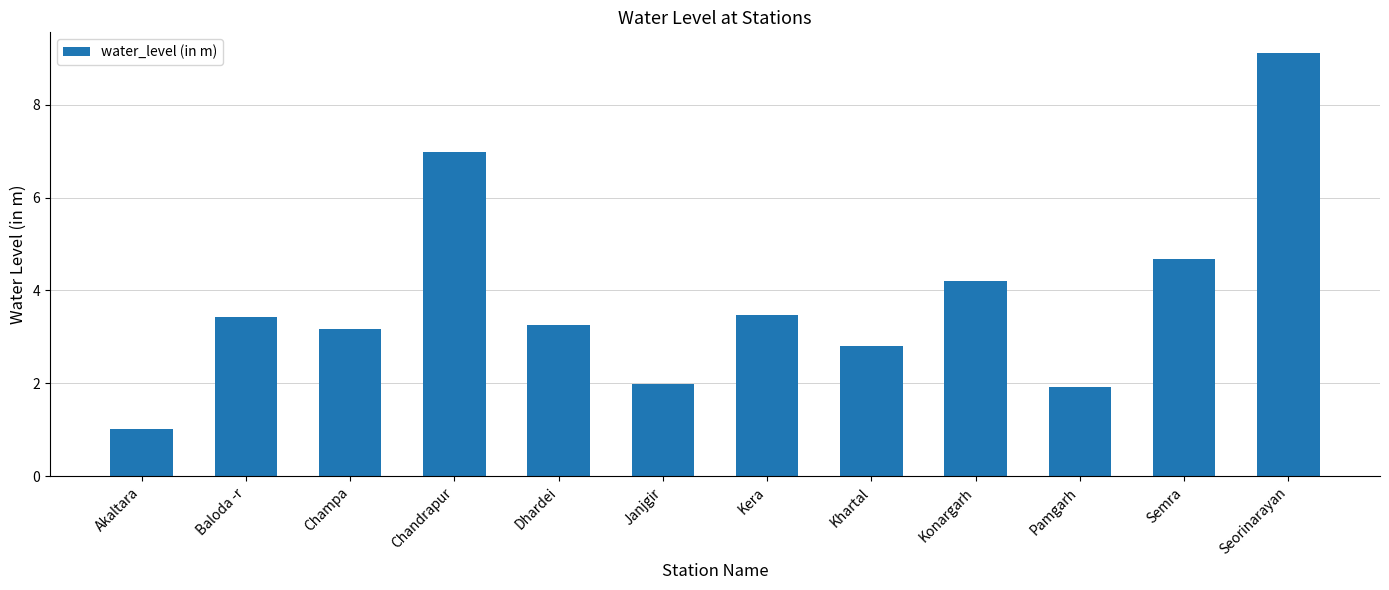

Count the number of data series in this chart.

1